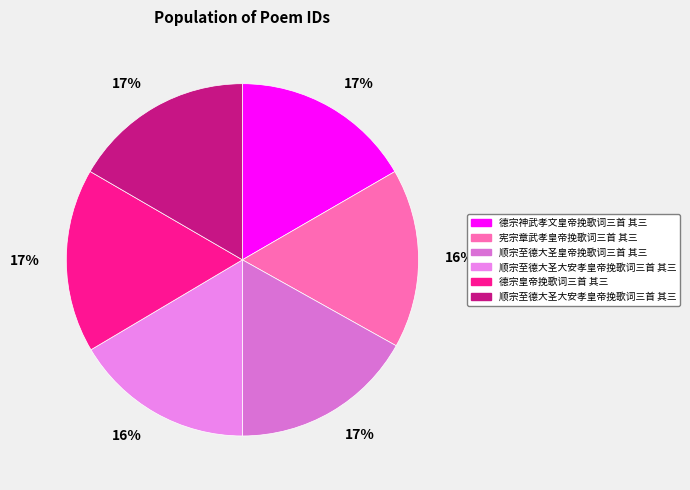

Count the number of slices in the pie.

6